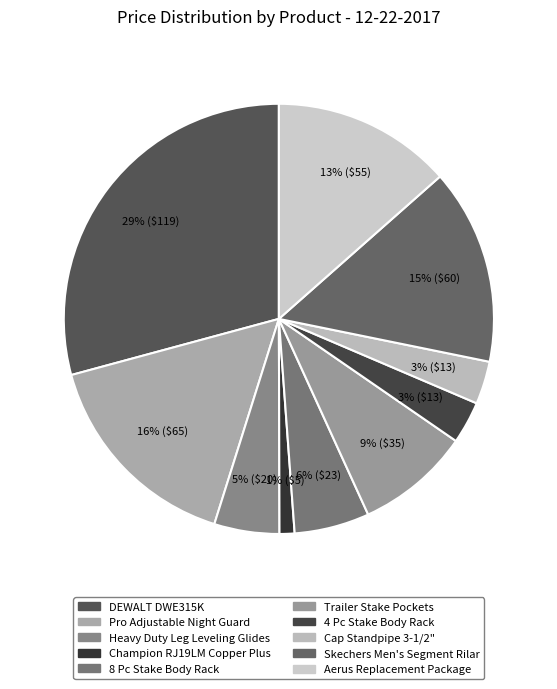

To the nearest percent, what percentage of the pie is Trailer Stake Pockets?

9%